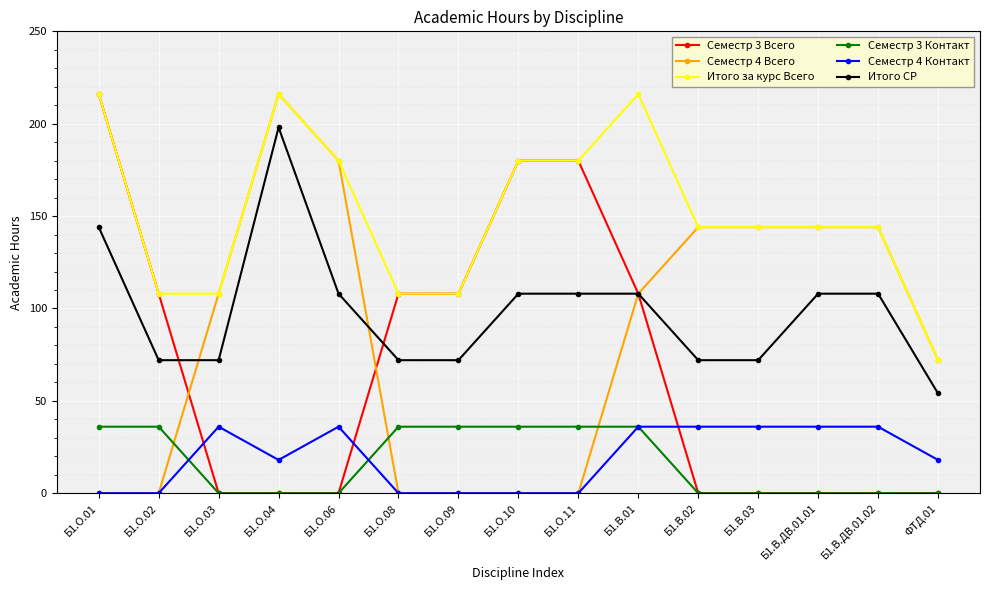

The value of Семестр 4 Контакт at Б1.О.01 is 0. True or false?

True